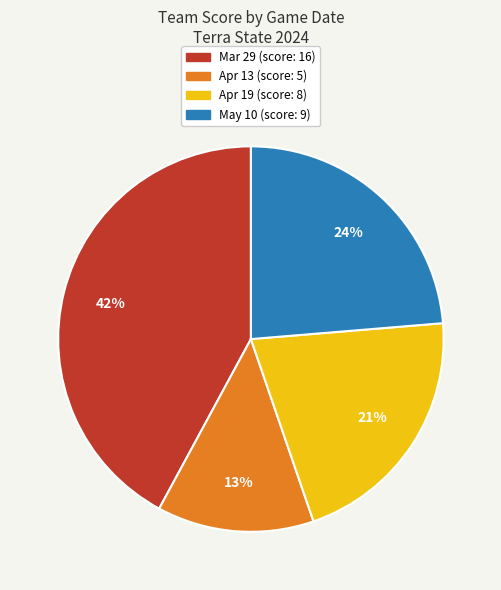

To the nearest percent, what is the average slice percentage?

25%